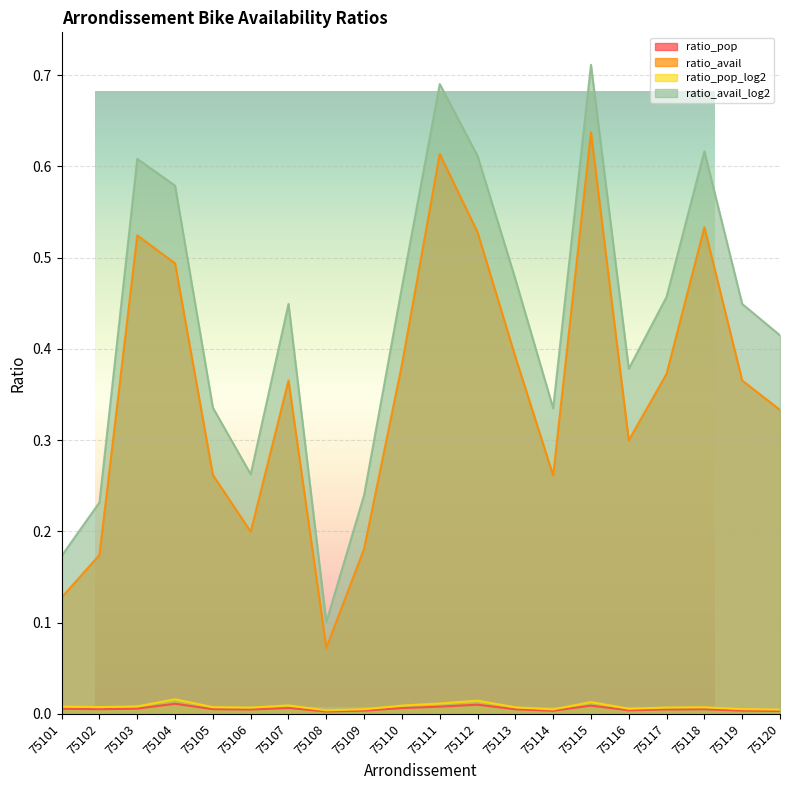

Which series has the largest total across all categories?

ratio_avail_log2